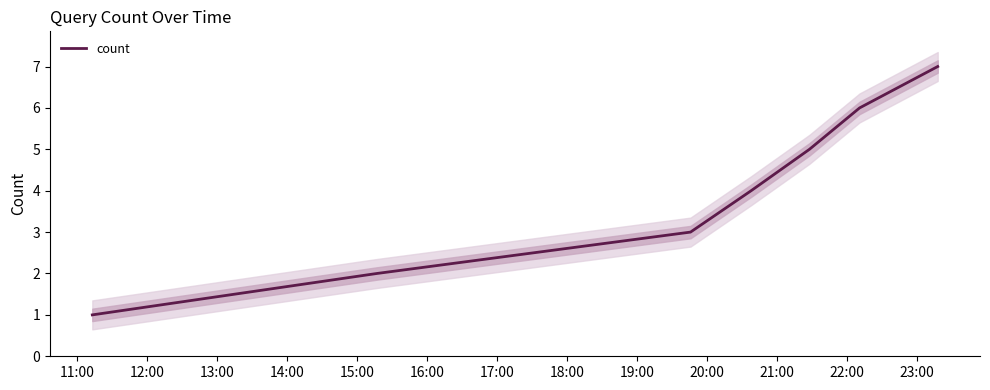

Which category has the lowest value across all series?

11:00